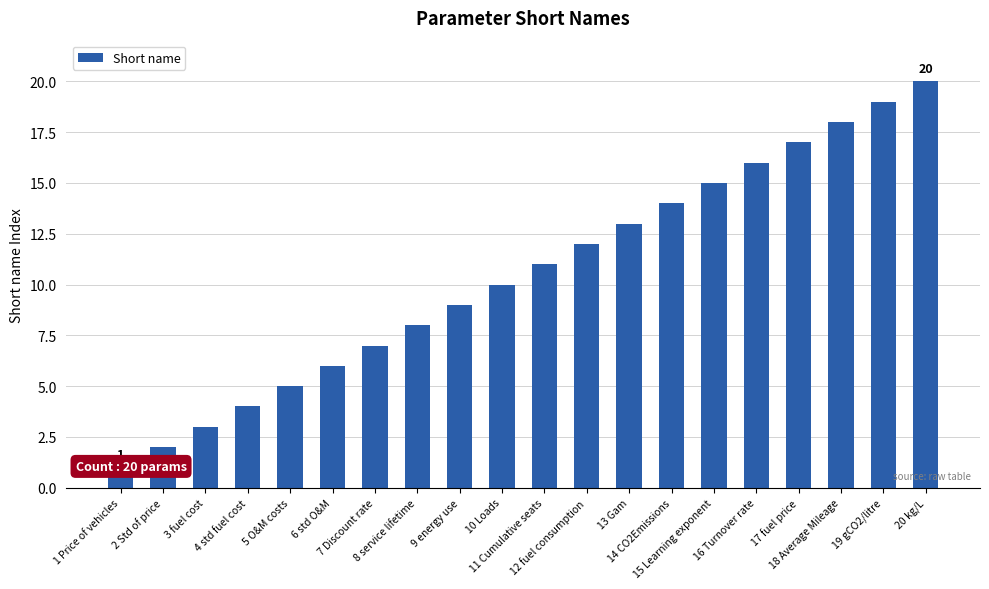

The chart shows a value of 2 at 5 O&M costs. True or false?

False